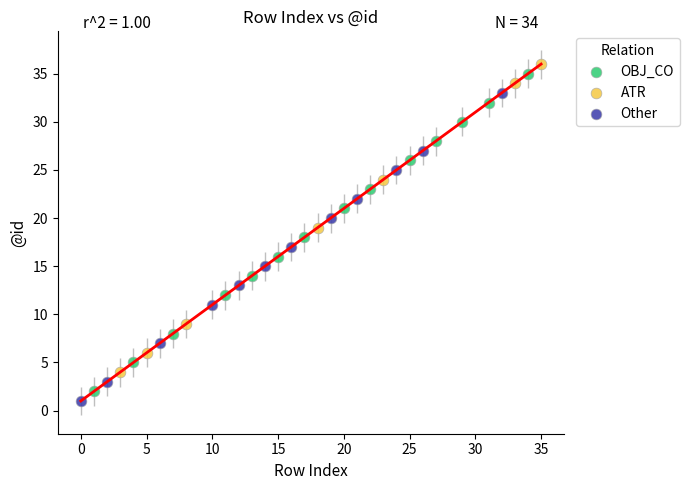

What are all the series names shown in the legend?

OBJ_CO, ATR, Other